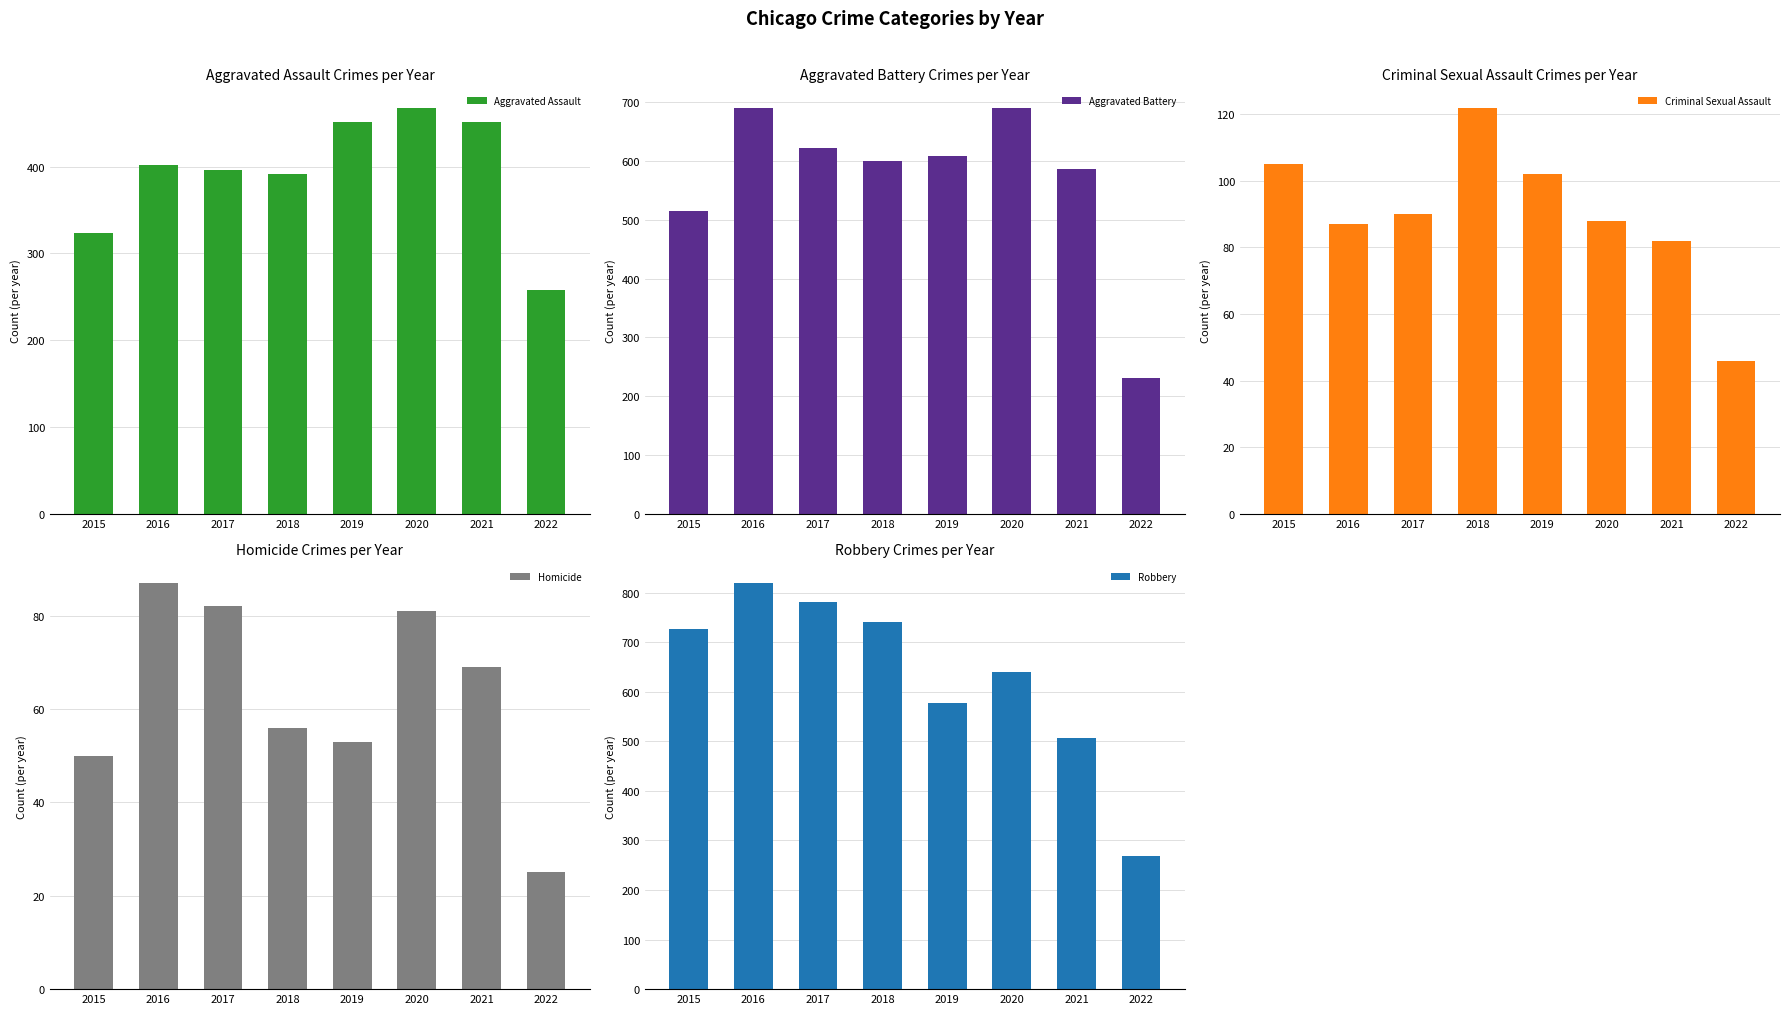

Which series has the widest spread of values?

Robbery